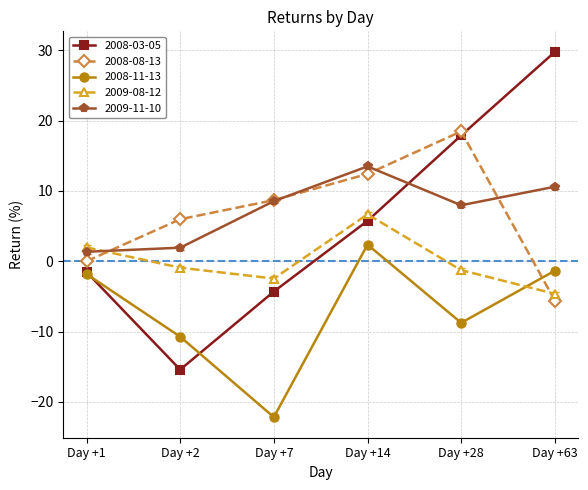

What is the value of the 2008-08-13 point at the 4th from the left?

12.4